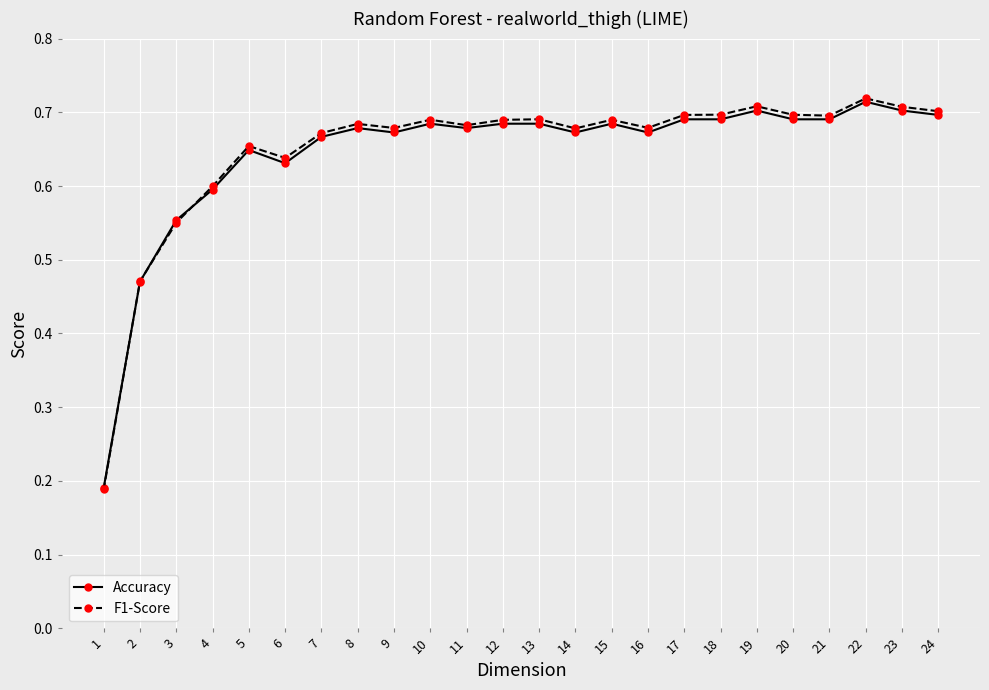

Which series changed the most between 22 and 10?

Accuracy